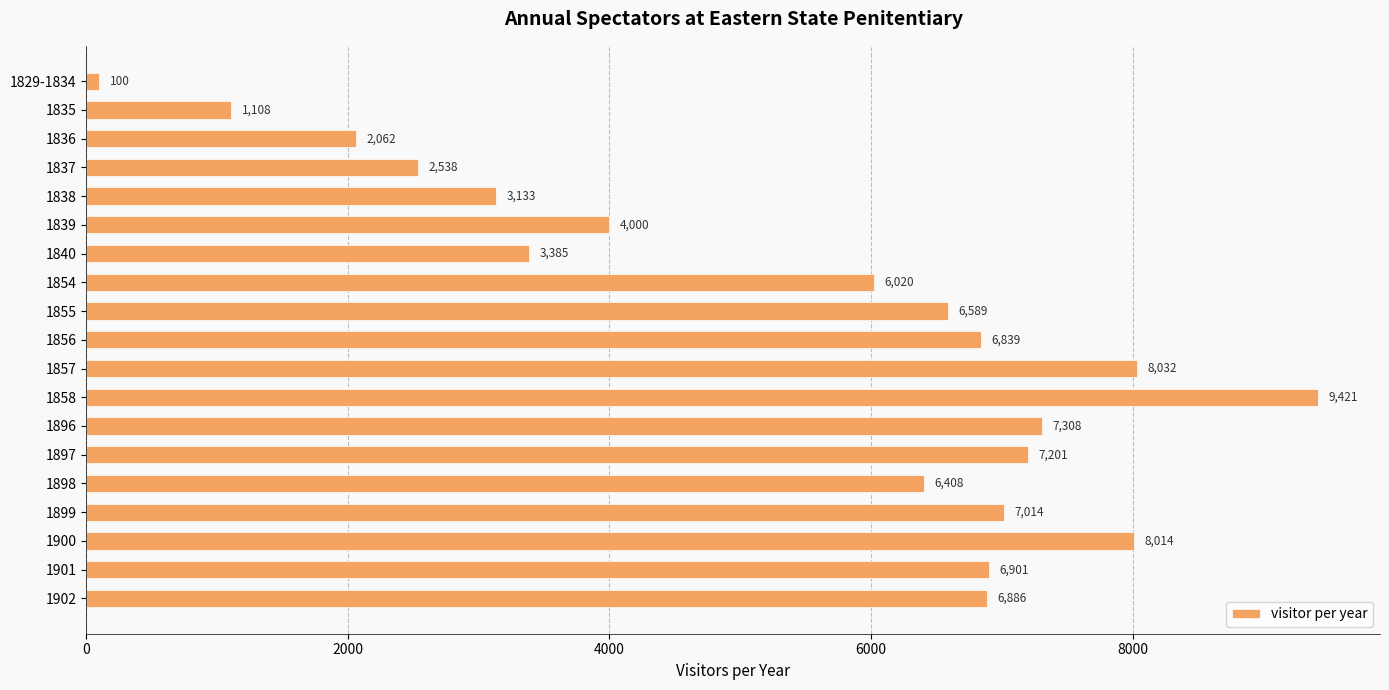

The value at 1837 is 911. True or false?

False